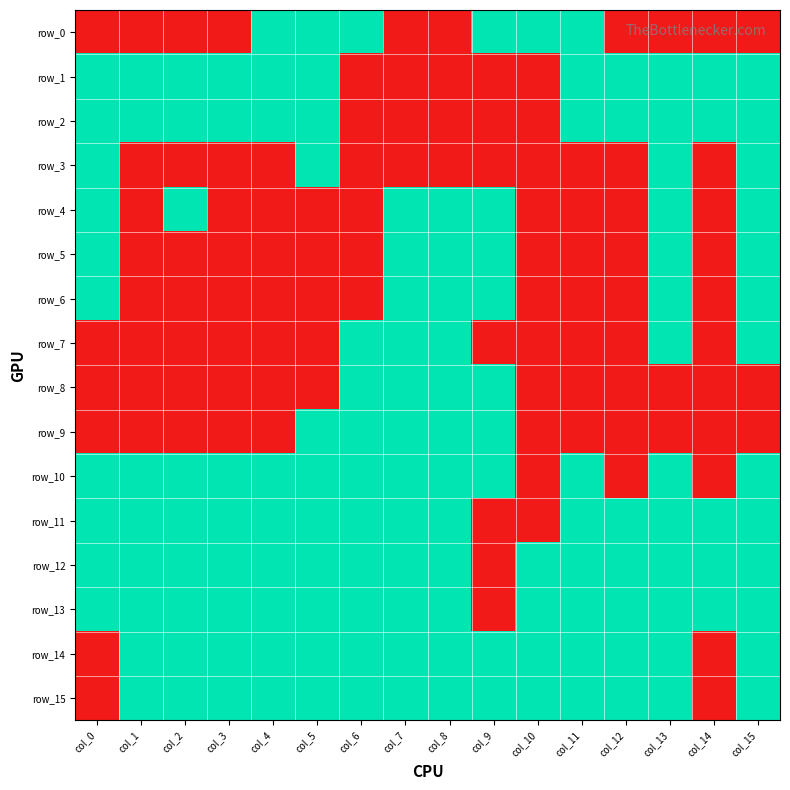

What is the difference between the maximum and minimum values in the row_4 series?

1